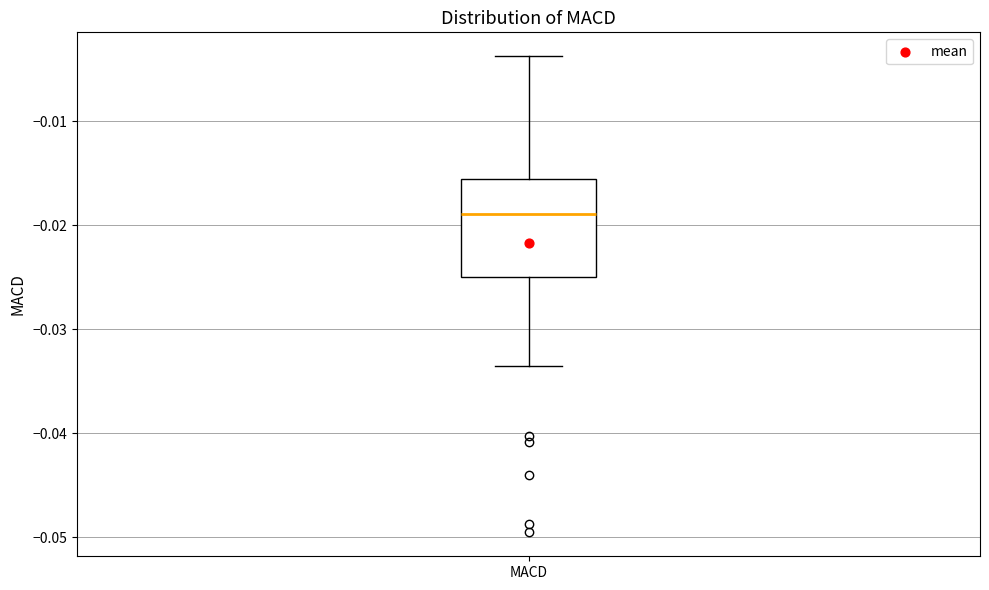

Read this box plot against the y-axis: the position of the median line, the range covered by the box, and the ends of both whiskers. The values are not printed on the chart, so give them approximately, as read against the axis.

median -0.019, box -0.025 to -0.016, whiskers -0.034 to -0.004